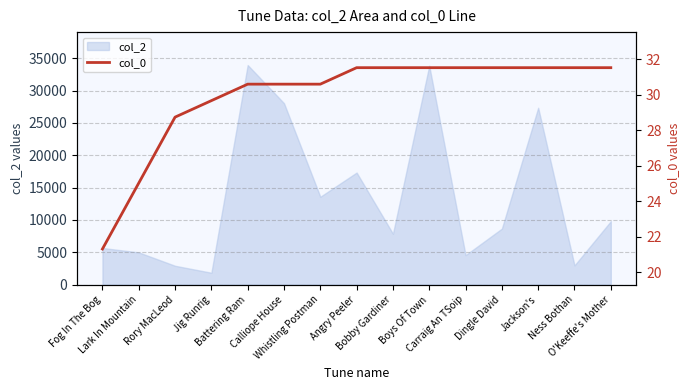

True or false: the data shows 20.5 at O'Keeffe's Mother.

False